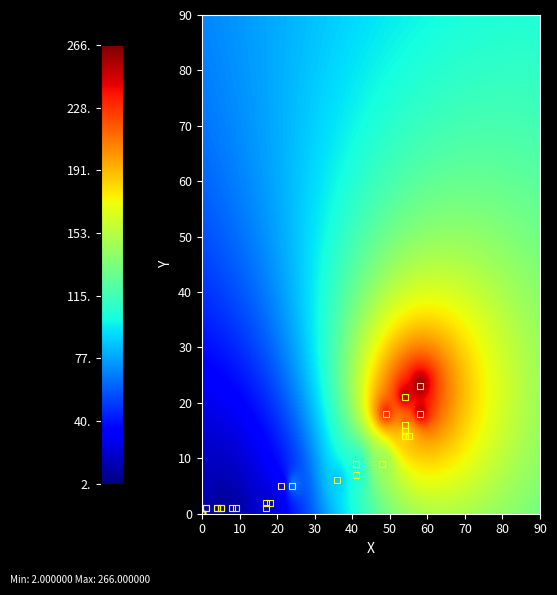

Reading left to right, what are all the values shown in this chart?

GE: 0	0	0	0	0	0	0	0	0	0	0	0	0	1	1	4	4	5	5	8	9	17	17	18	21	24	36	41	41	48	48	54	54	55	54	49	58	54	58	0
VS: 0	0	0	0	0	0	0	0	0	0	0	0	0	1	1	1	1	1	1	1	1	1	2	2	5	5	6	7	9	9	9	14	15	14	16	18	18	21	23	0
CH: 0	0	0	0	0	0	0	0	0	0	0	0	0	2	2	5	5	6	6	9	10	18	19	23	28	68	87	99	106	124	161	173	189	190	224	236	258	258	266	268